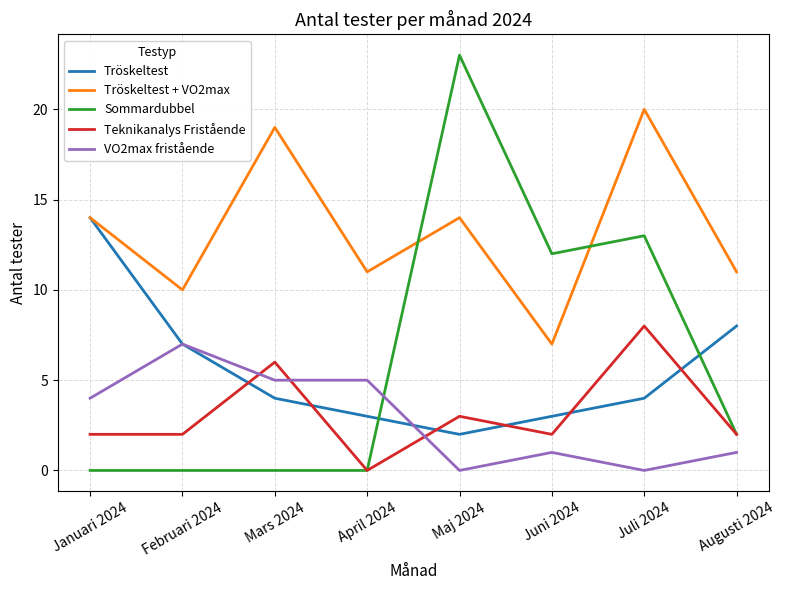

How many times do Tröskeltest and Sommardubbel cross each other?

2